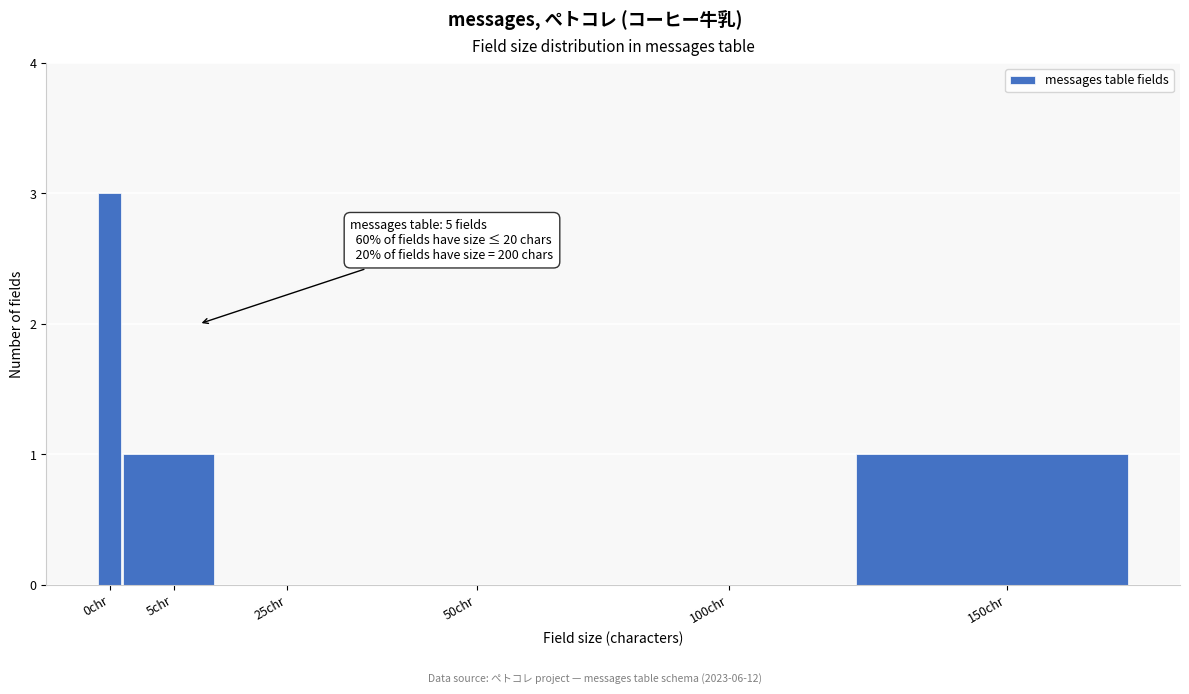

Reading right to left, transcribe all the data shown in this chart.

150chr=1	100chr=0	50chr=0	25chr=0	5chr=1	0chr=3